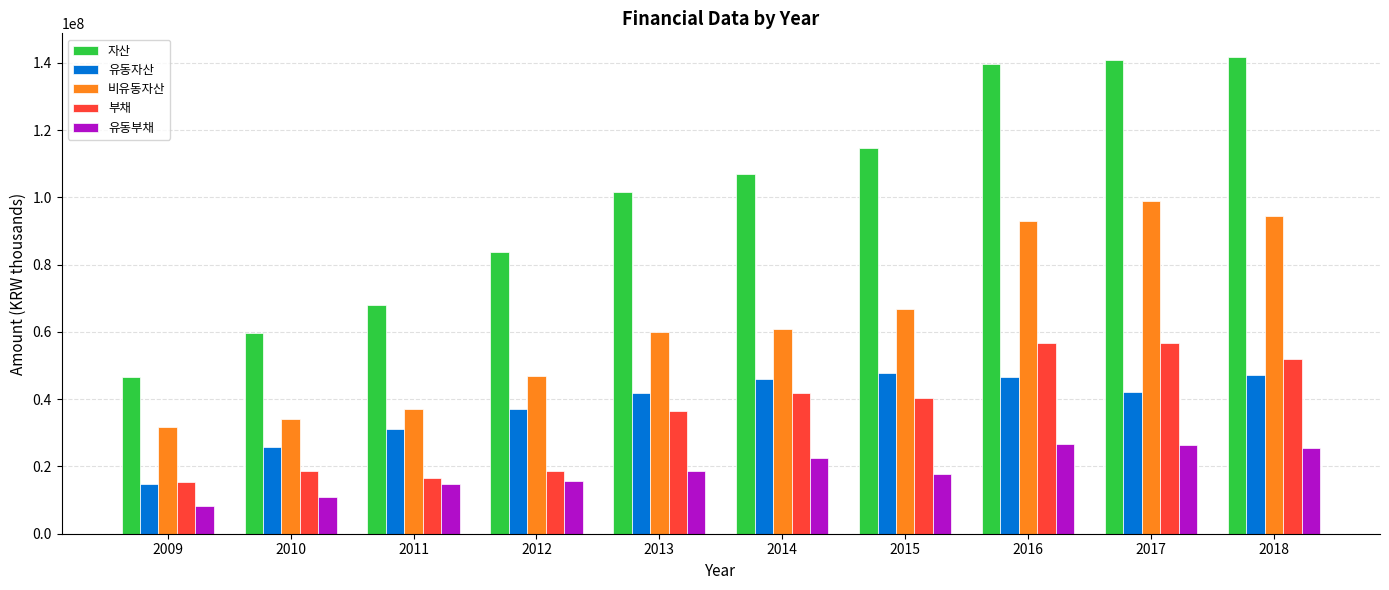

The value of 비유동자산 at 2011 is 37035393. True or false?

True